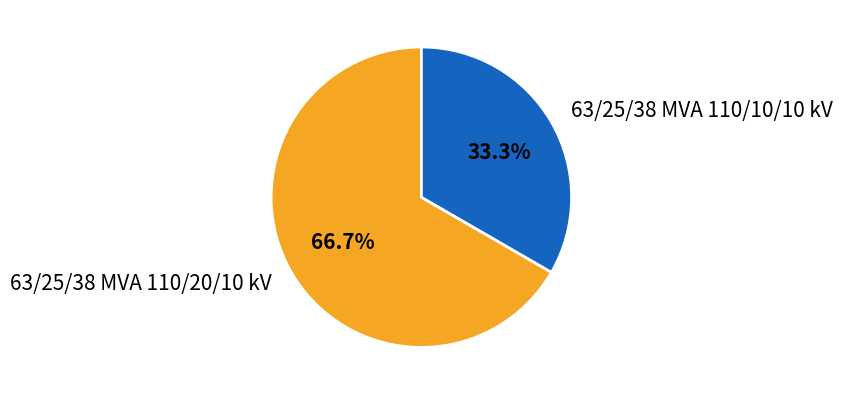

How much of the chart is everything except 63/25/38 MVA 110/10/10 kV?

66.7%